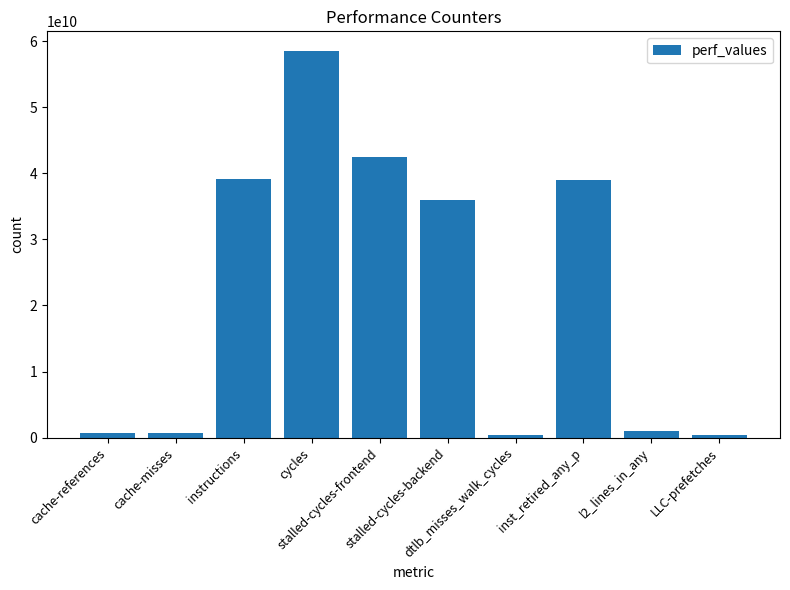

What is the ratio of the value at stalled-cycles-backend to the value at dtlb_misses_walk_cycles?

92.2